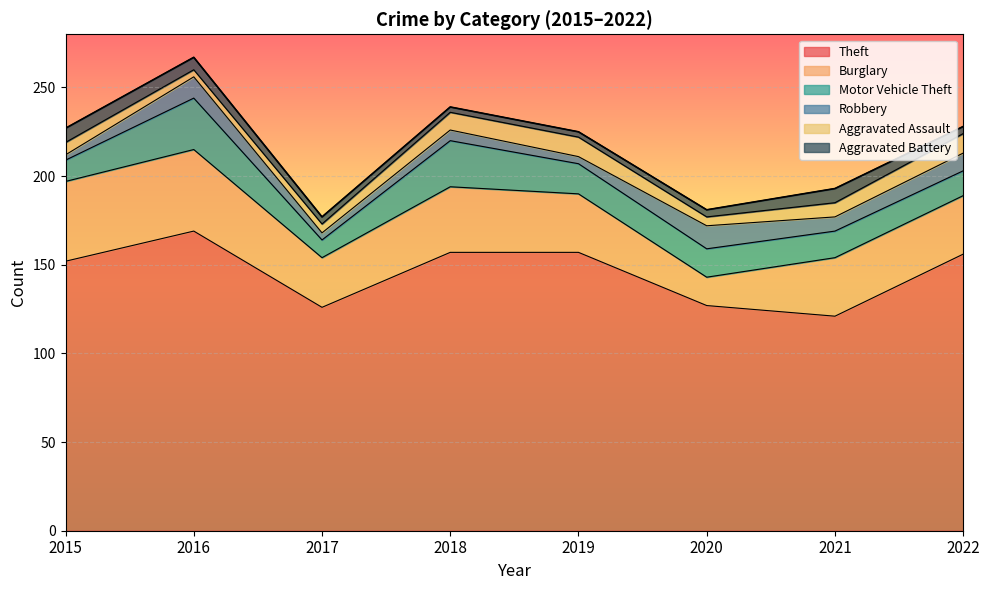

What is the total value across all series at 2016?

267